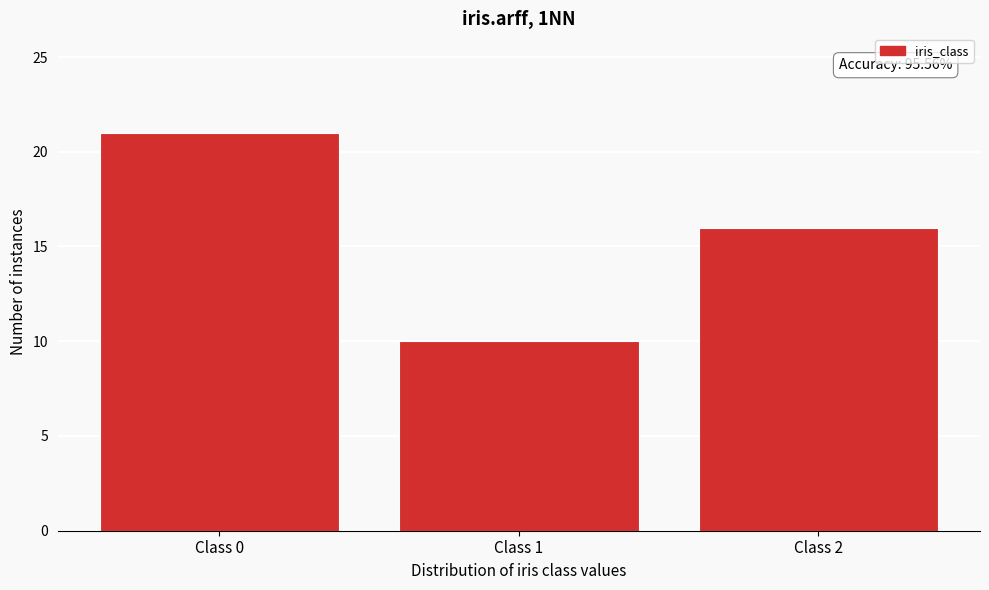

Reading left to right, transcribe all the data shown in this chart.

21	10	16